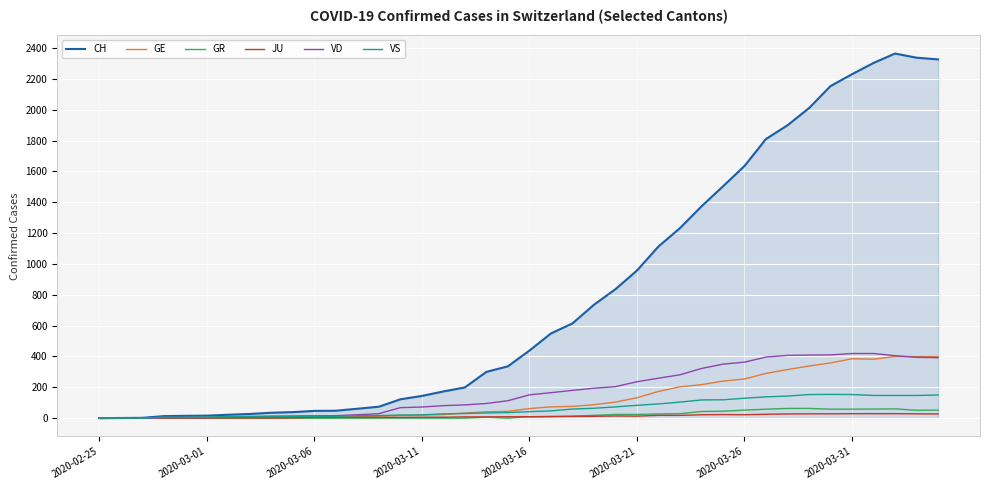

Which series has the largest range (max minus min)?

CH